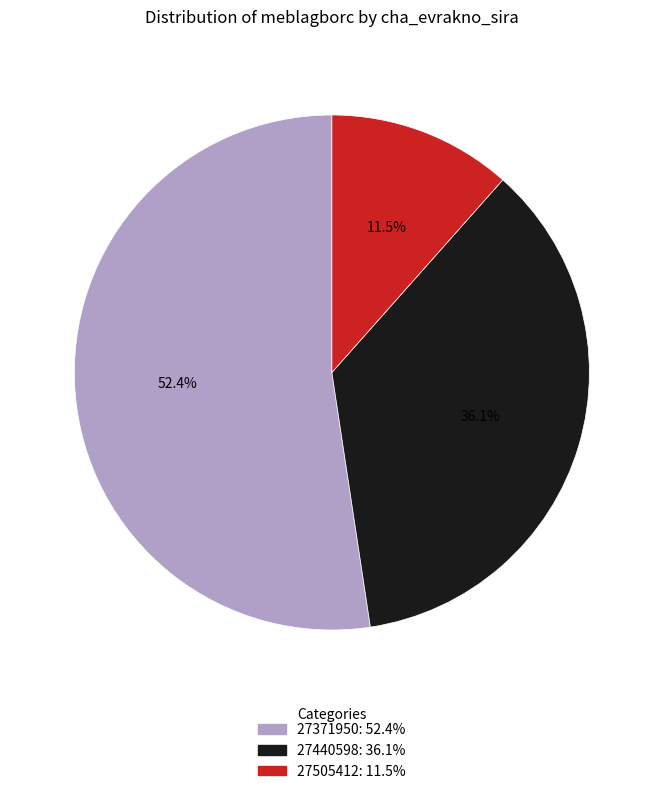

What portion of the pie excludes 27371950?

47.6%